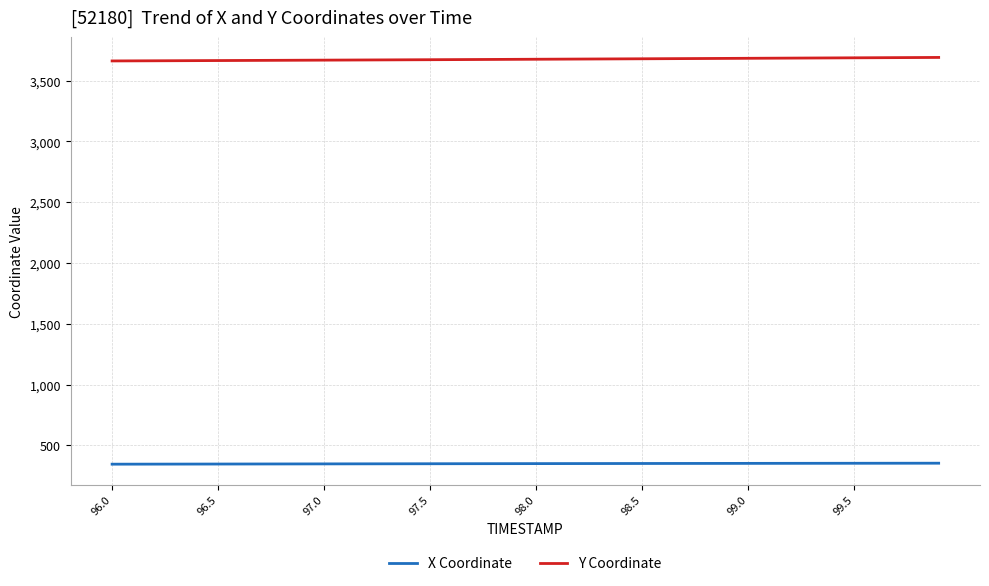

What is the maximum value for Y Coordinate?

3691.1